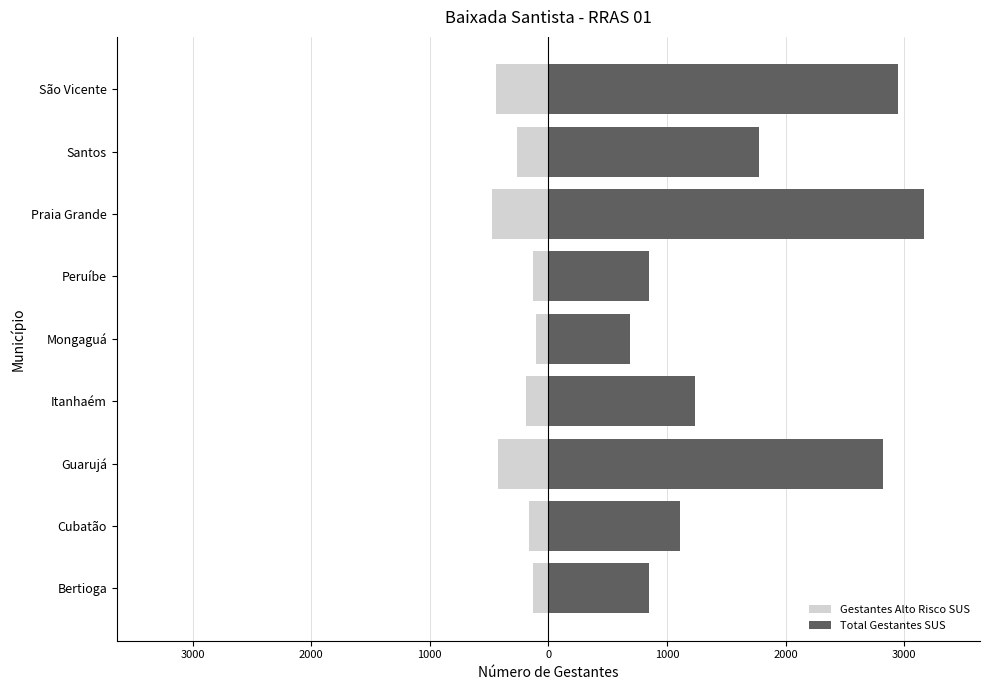

Which series has the largest total across all categories?

Total Gestantes SUS